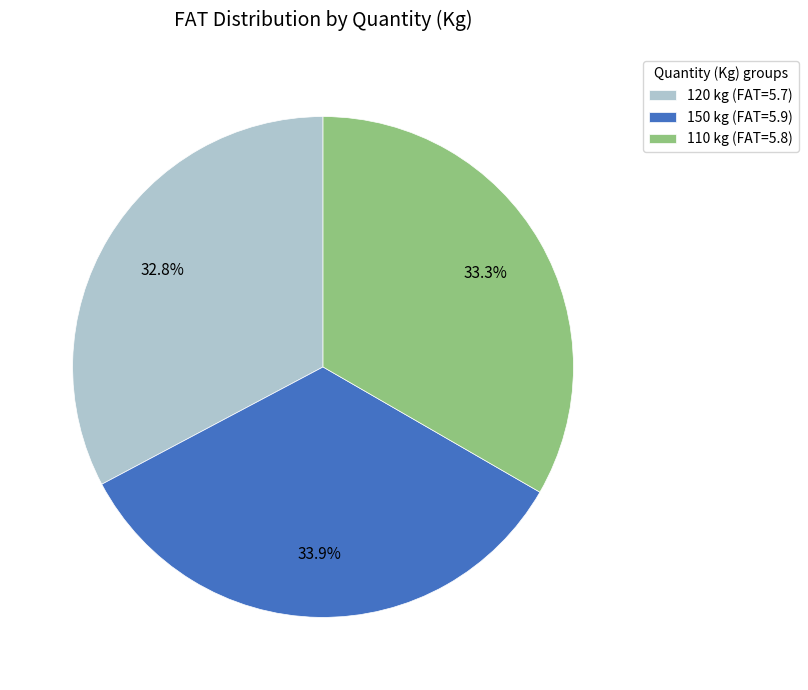

Is it true that 110 kg (FAT=5.8) is 27% of the pie?

False